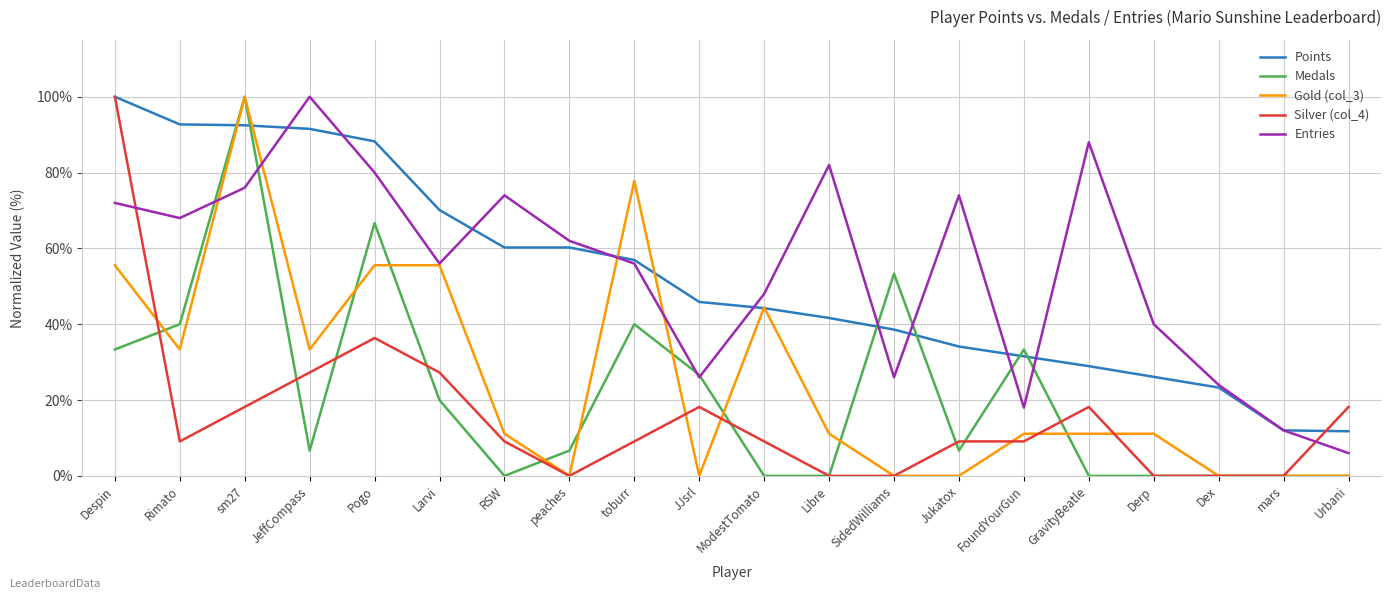

Which series changed the most between Rimato and Libre?

Points